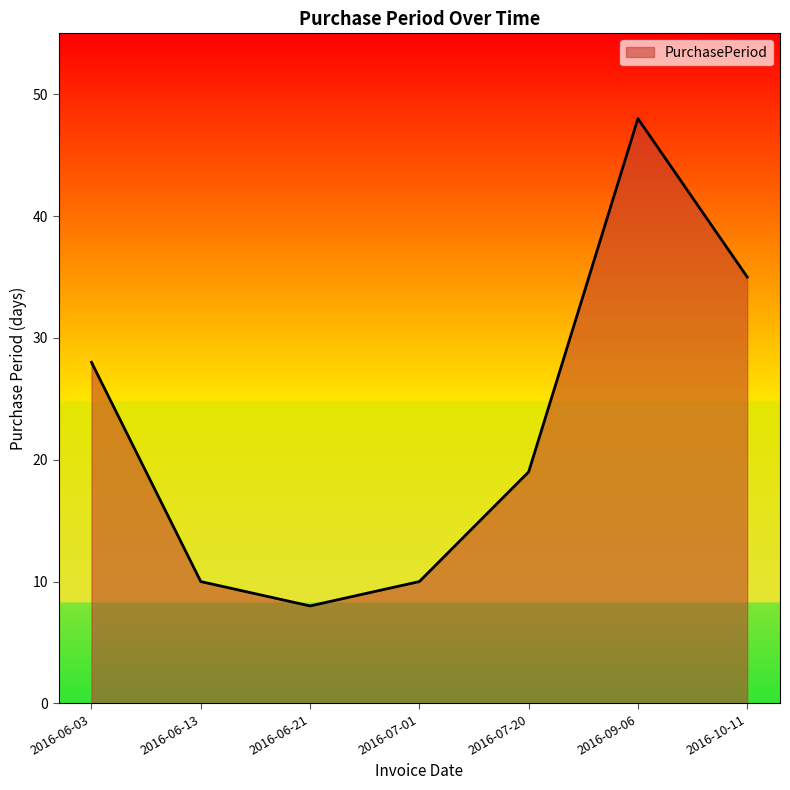

What is the sum of all values?

158